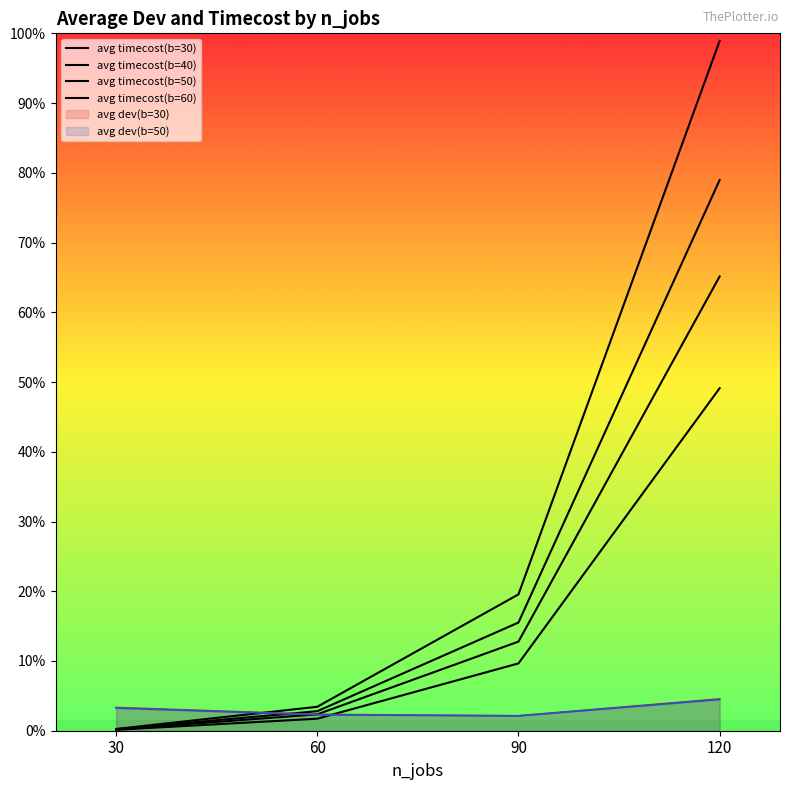

Which series has the largest range (max minus min)?

avg timecost(b=60)